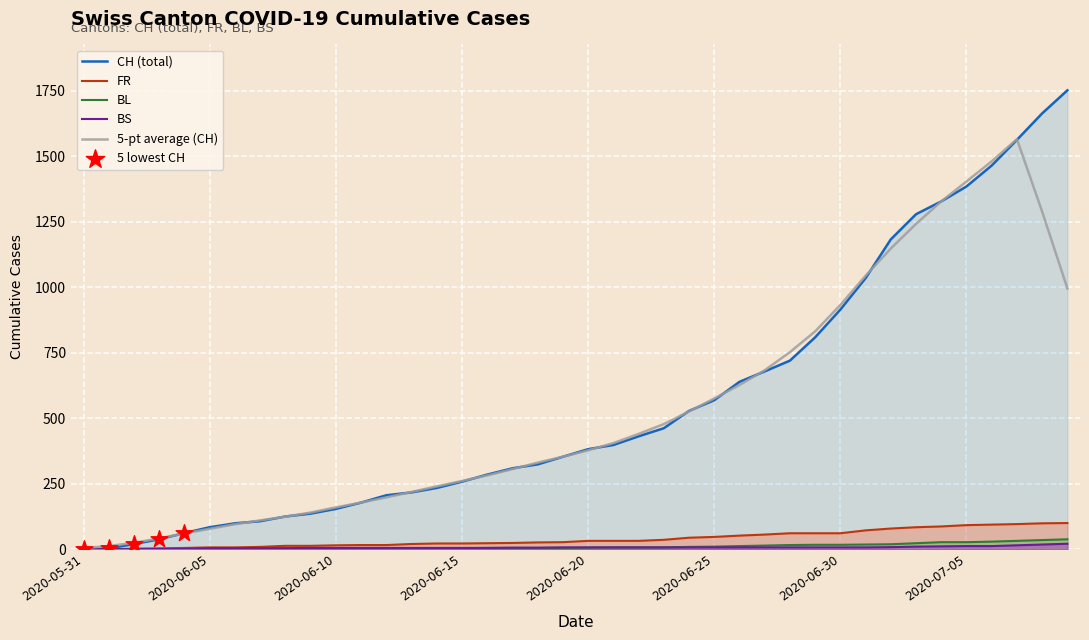

What are all the series names shown in the legend?

CH, FR, BL, BS